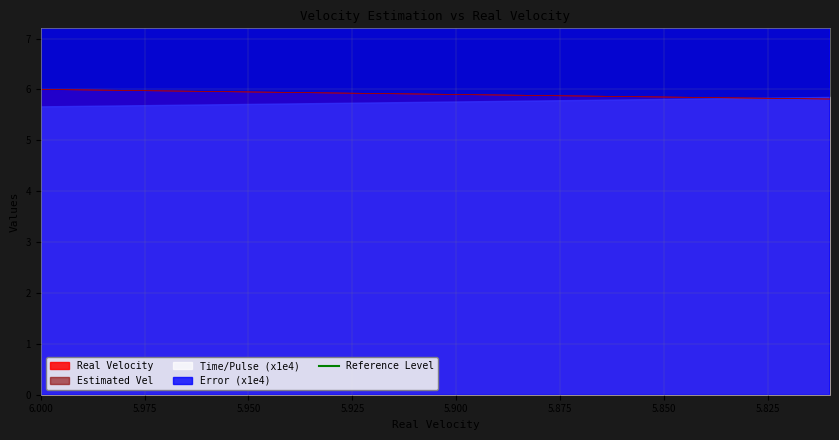

The value of Real Velocity at 6.000 is 8.7. True or false?

False